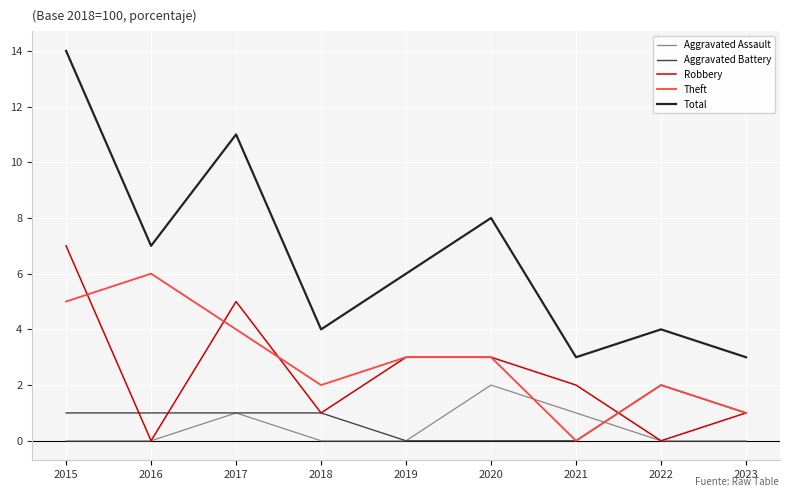

How many lines are shown in the chart?

5